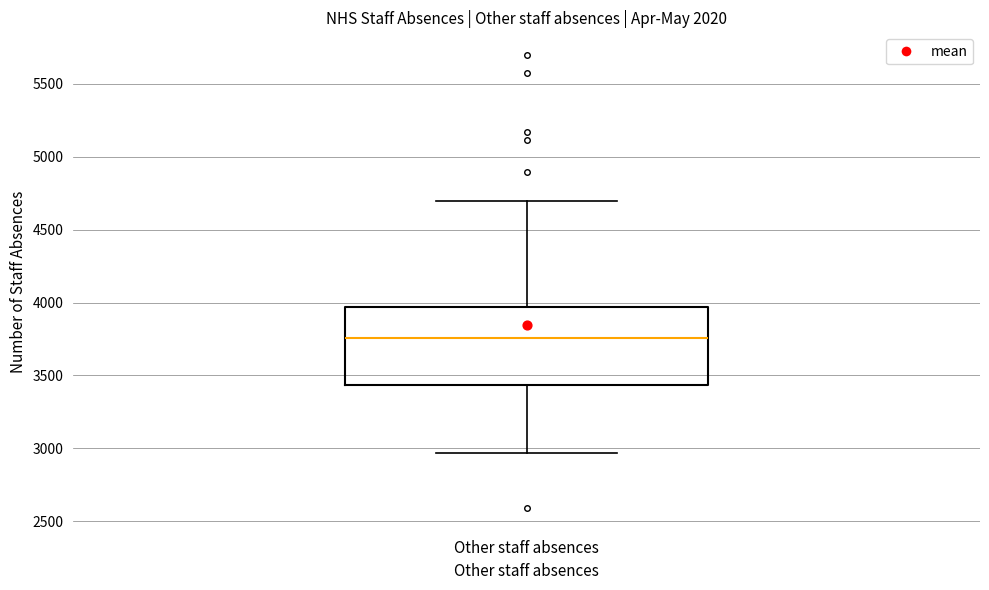

Read this box plot against the y-axis: the position of the median line, the range covered by the box, and the ends of both whiskers. The values are not printed on the chart, so give them approximately, as read against the axis.

median 3750, box 3450 to 3950, whiskers 2950 to 4700